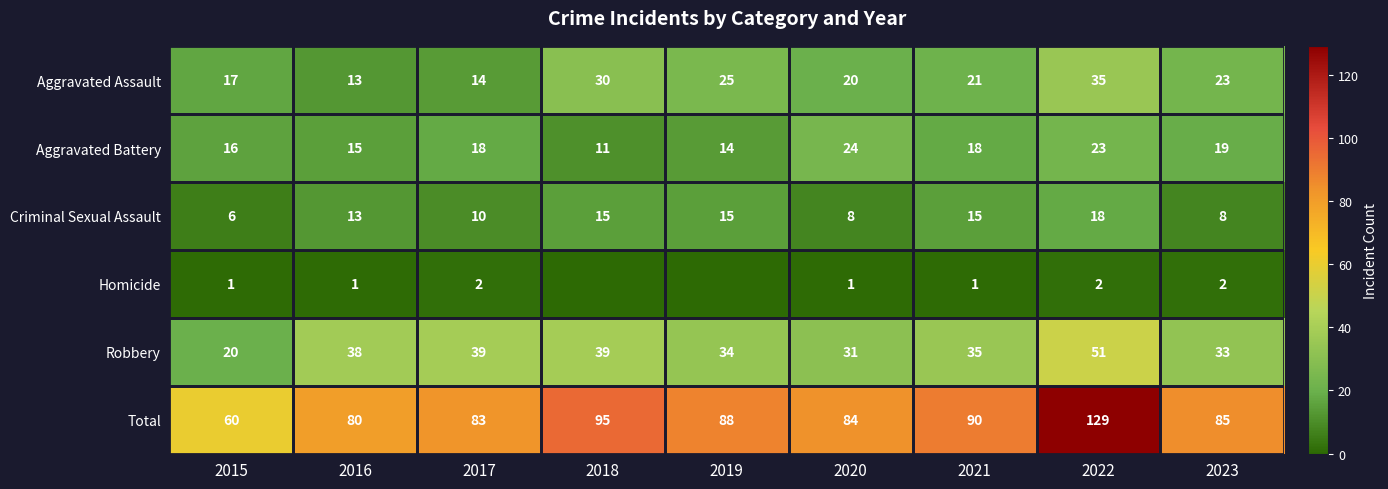

Which category has the highest value in the Aggravated Assault series?

2022